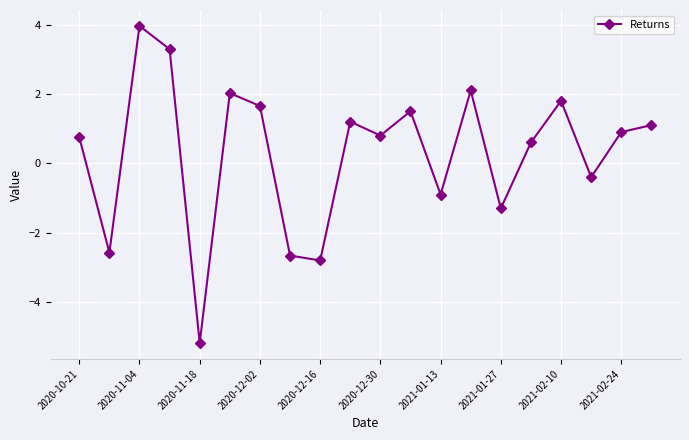

True or false: the data has more than 2 interior local peaks.

True